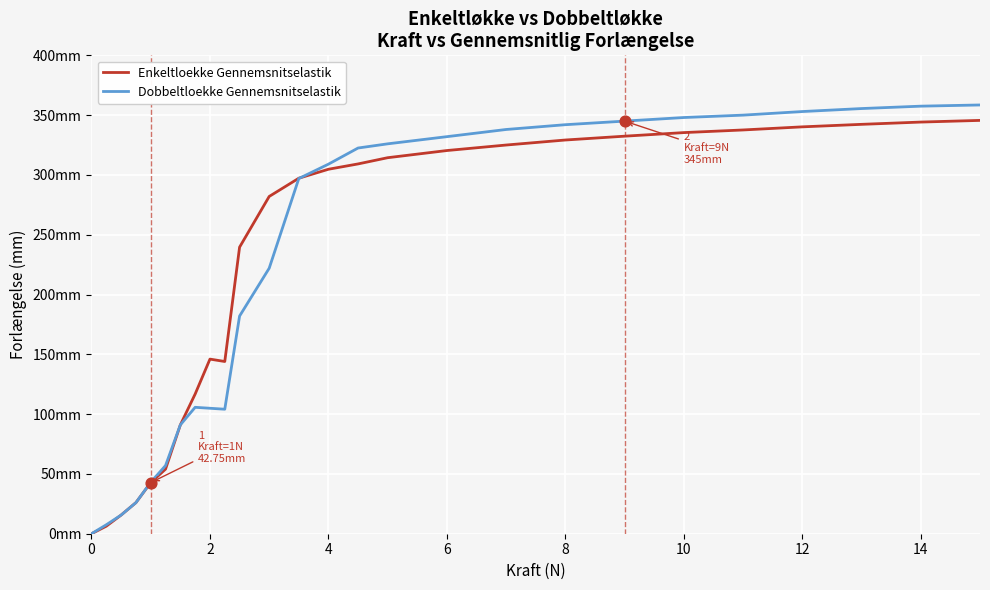

Which series has the largest total across all categories?

Enkeltloekke Gennemsnitselastik